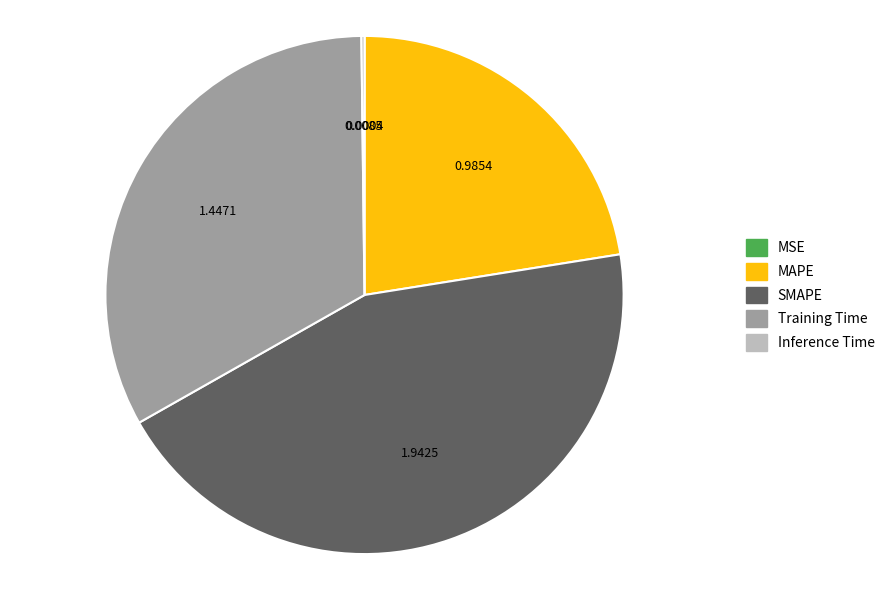

Which slice is the largest?

SMAPE